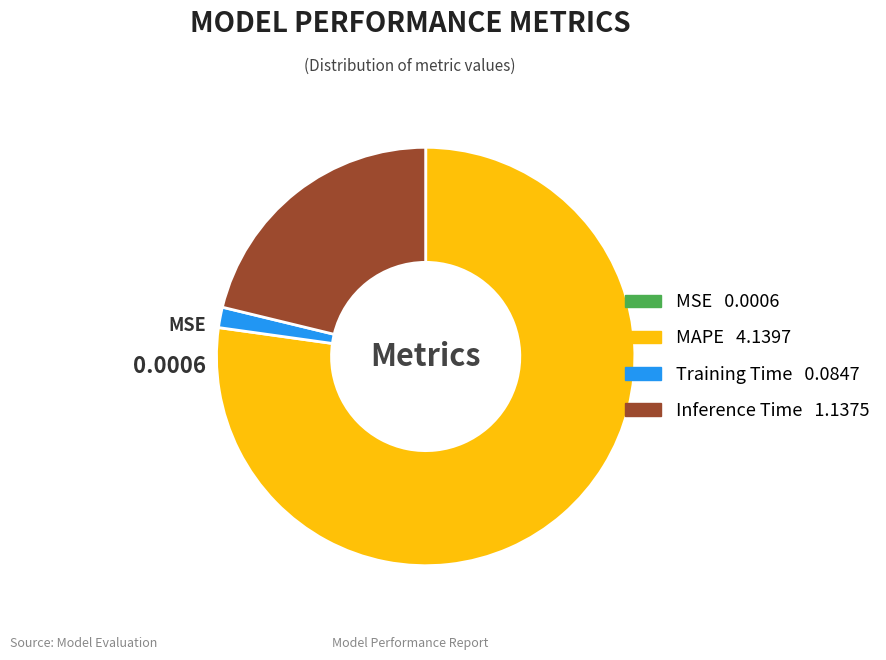

Combined, do Training Time 0.0847 and MAPE 4.1397 account for over 50%?

Yes